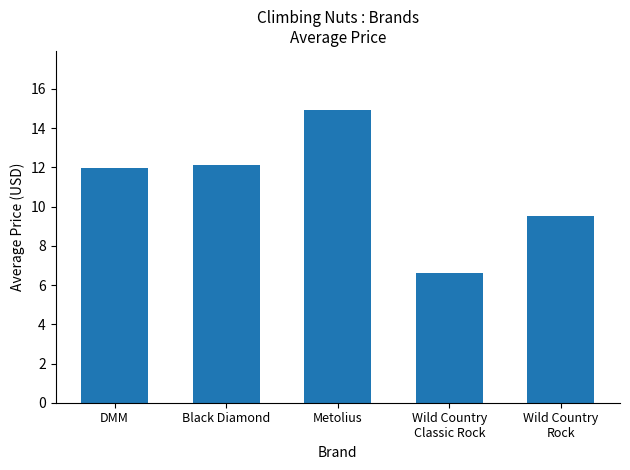

Where does the data first go above 11?

DMM